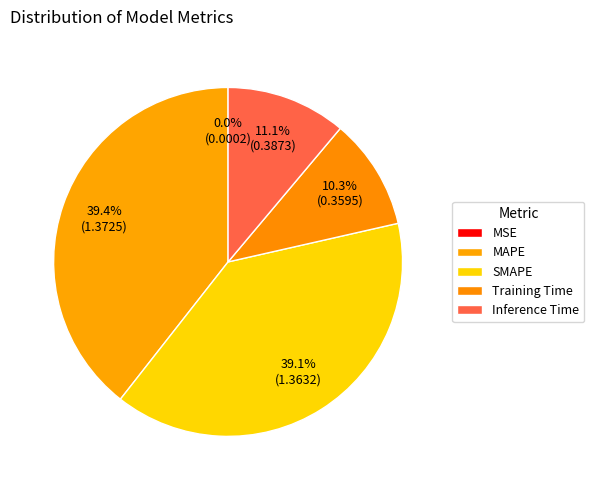

How many slices are in this pie chart?

5